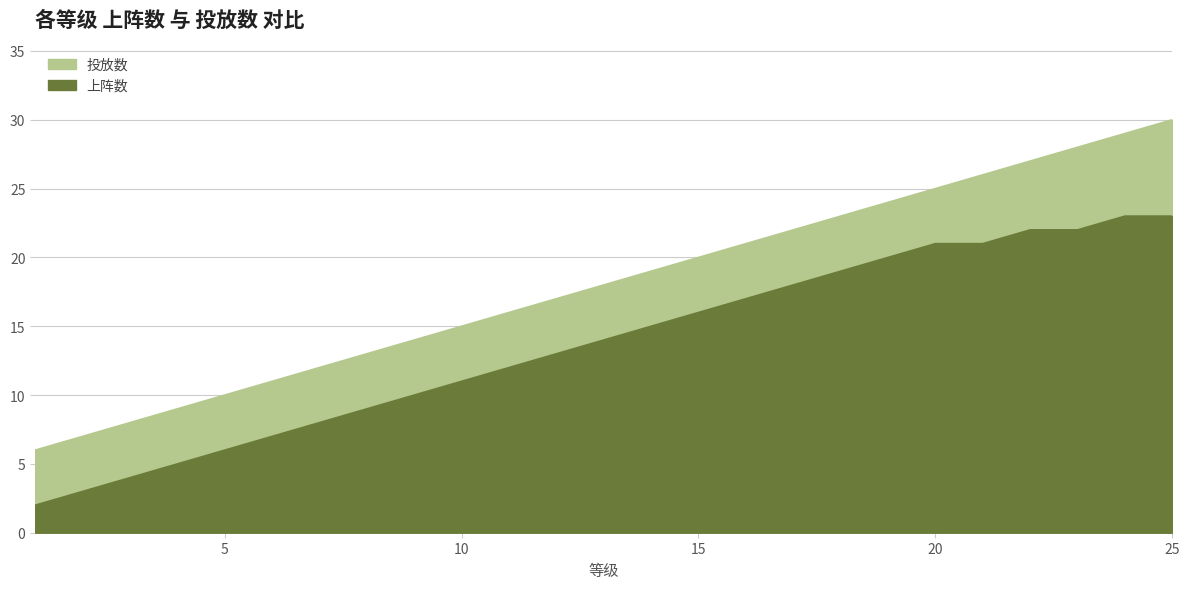

Is it true that 投放数 equals 14 at 9?

True